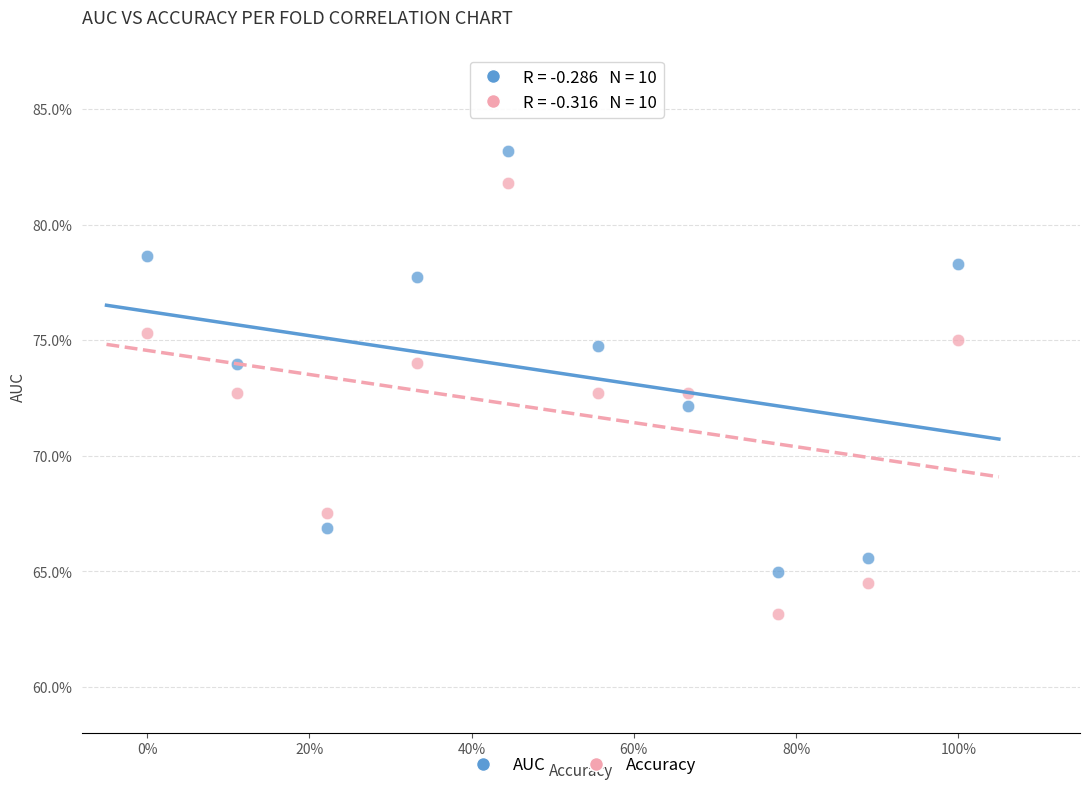

Which series contains the lowest Y value?

Accuracy